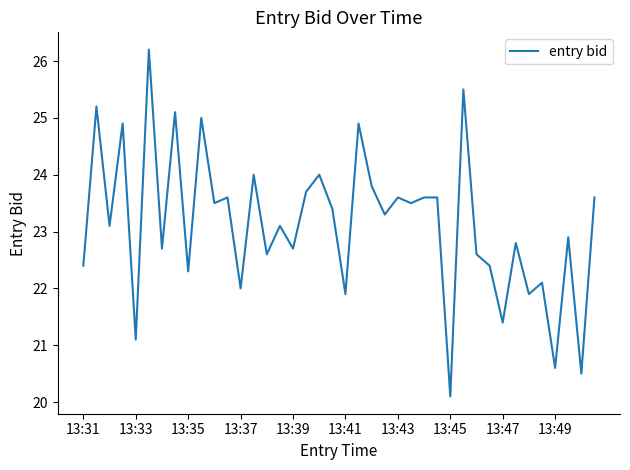

What is the maximum value shown in the chart?

26.2